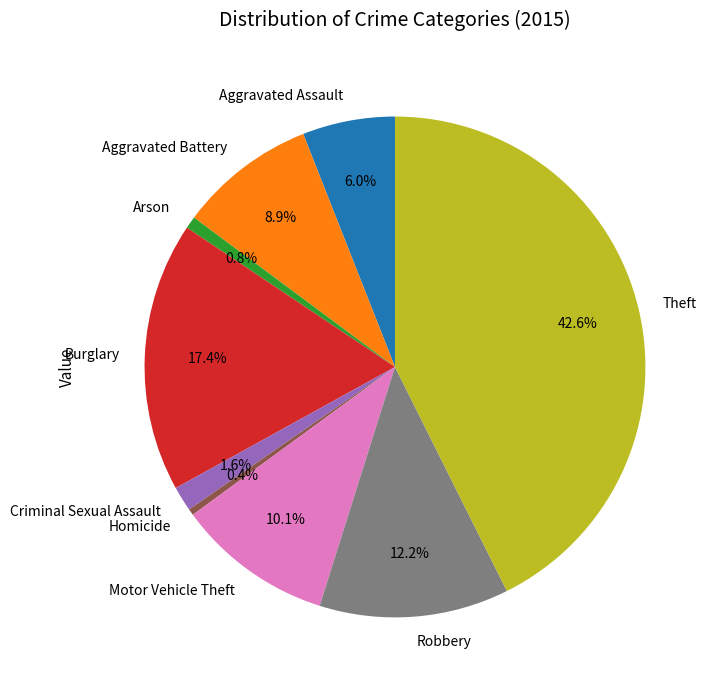

Which category has the biggest portion of the pie?

Theft